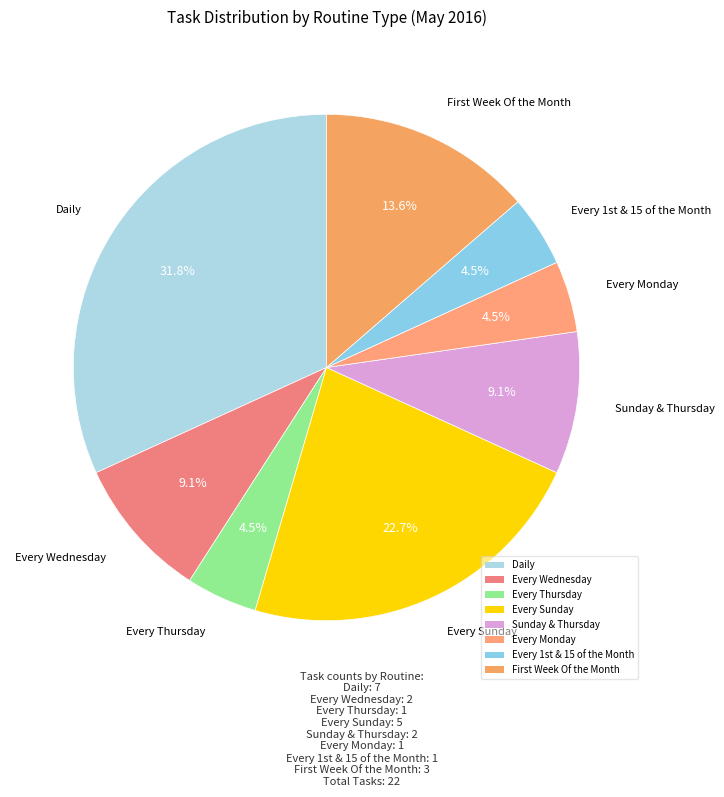

How many segments does this pie chart have?

8